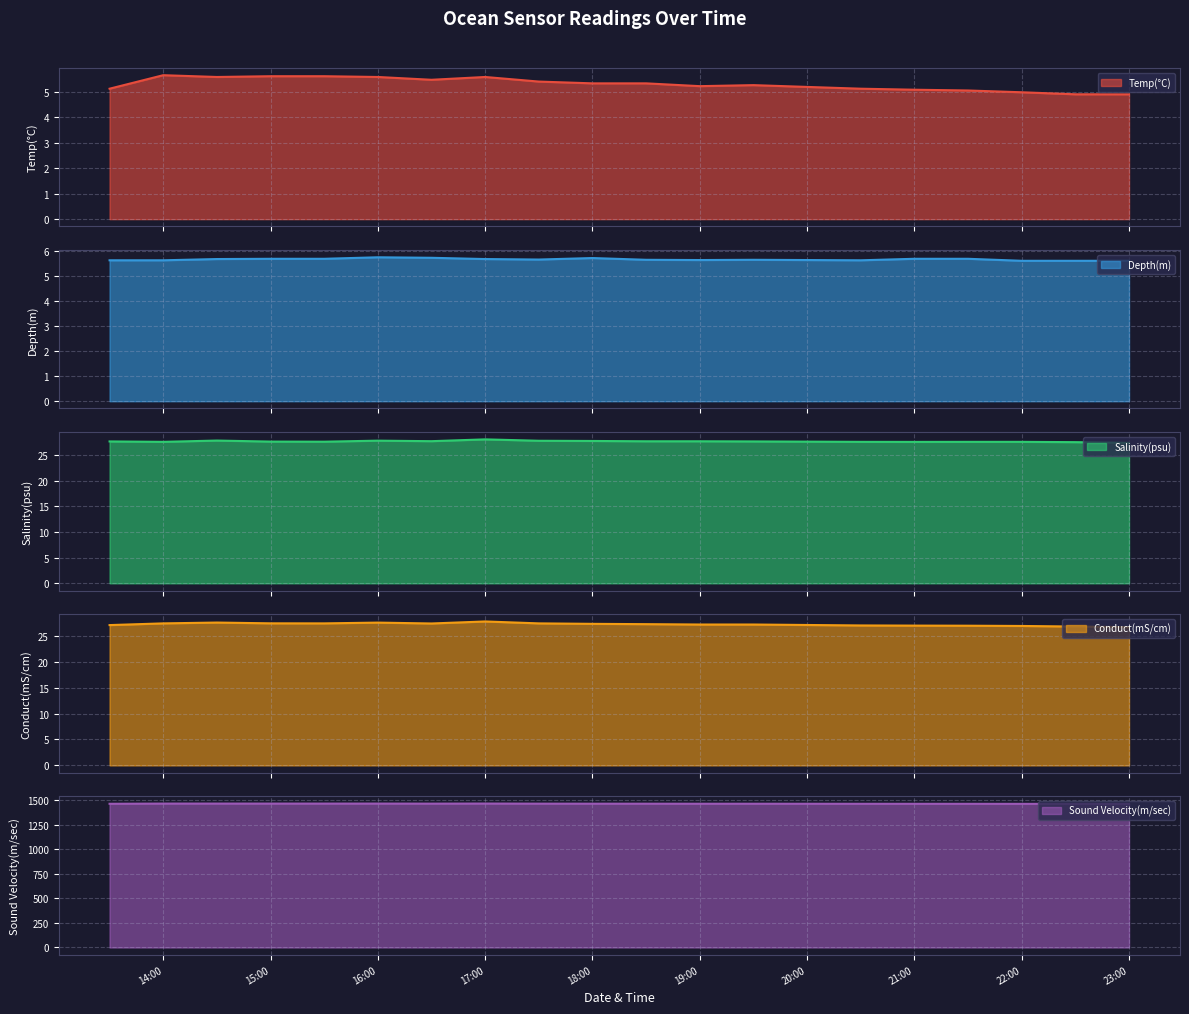

The value of Sound Velocity(m/sec) at 18:00 is 1924.9. True or false?

False